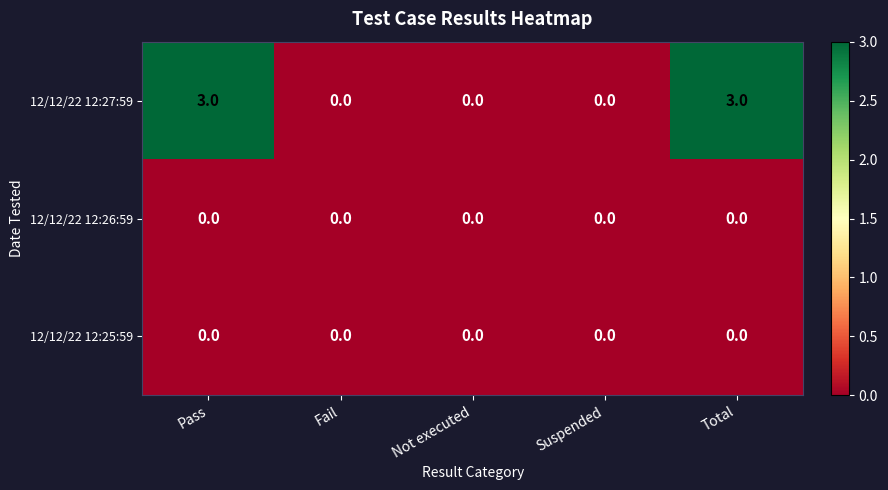

Which series has the largest range (max minus min)?

12/12/22 12:27:59